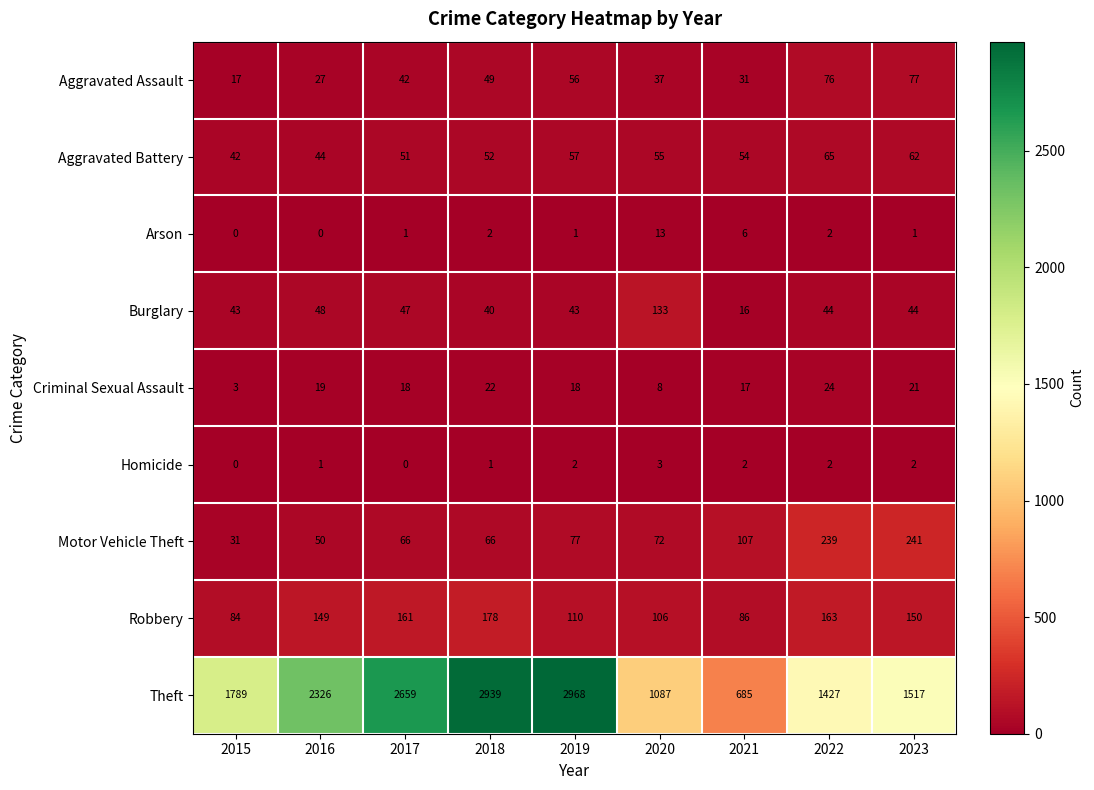

Which series has the largest range (max minus min)?

Theft